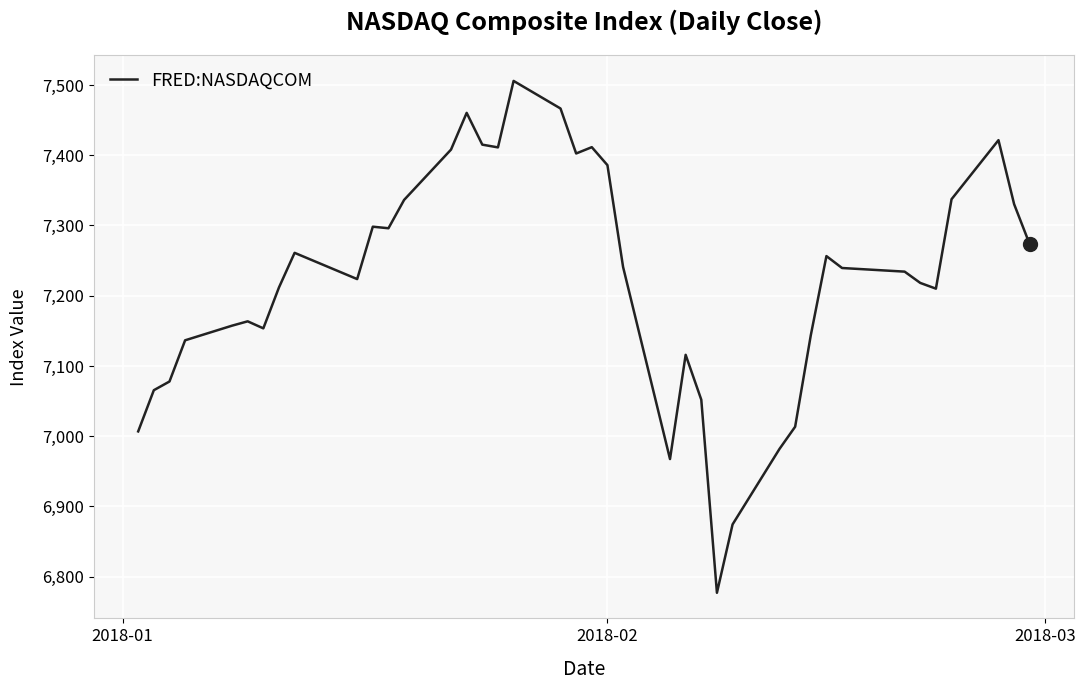

What is the difference between the maximum and minimum values?

728.6